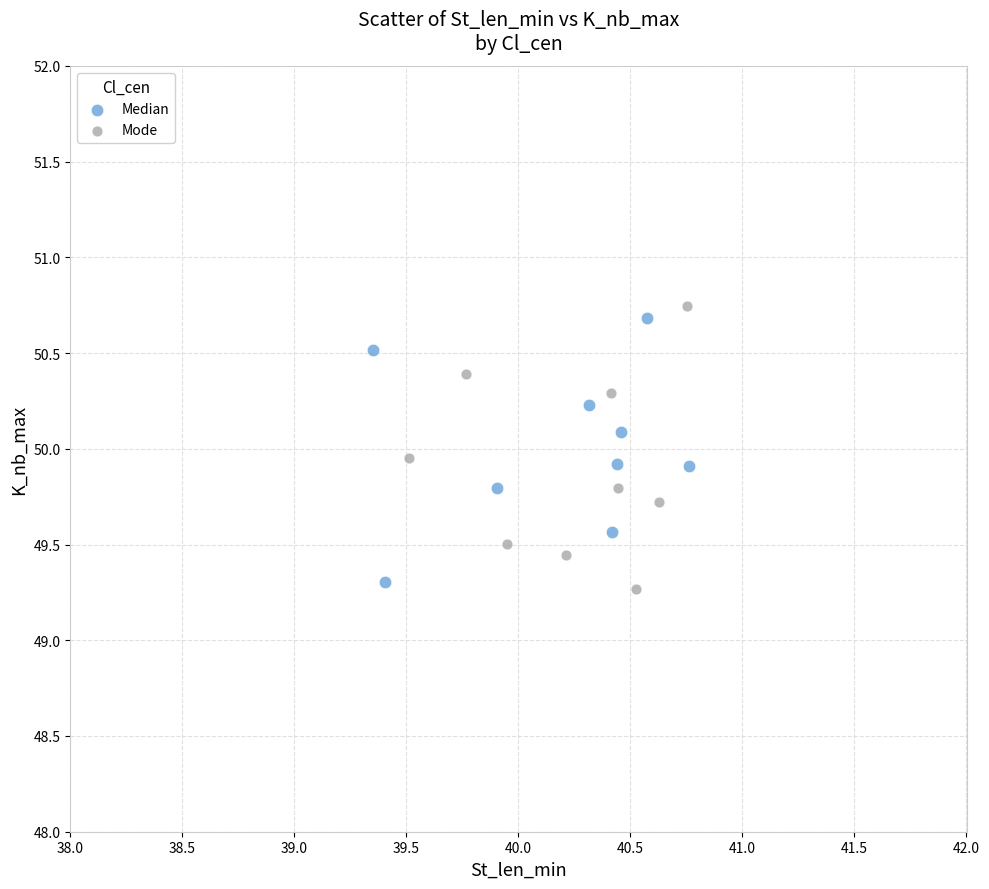

Which series reaches the minimum Y coordinate?

Mode